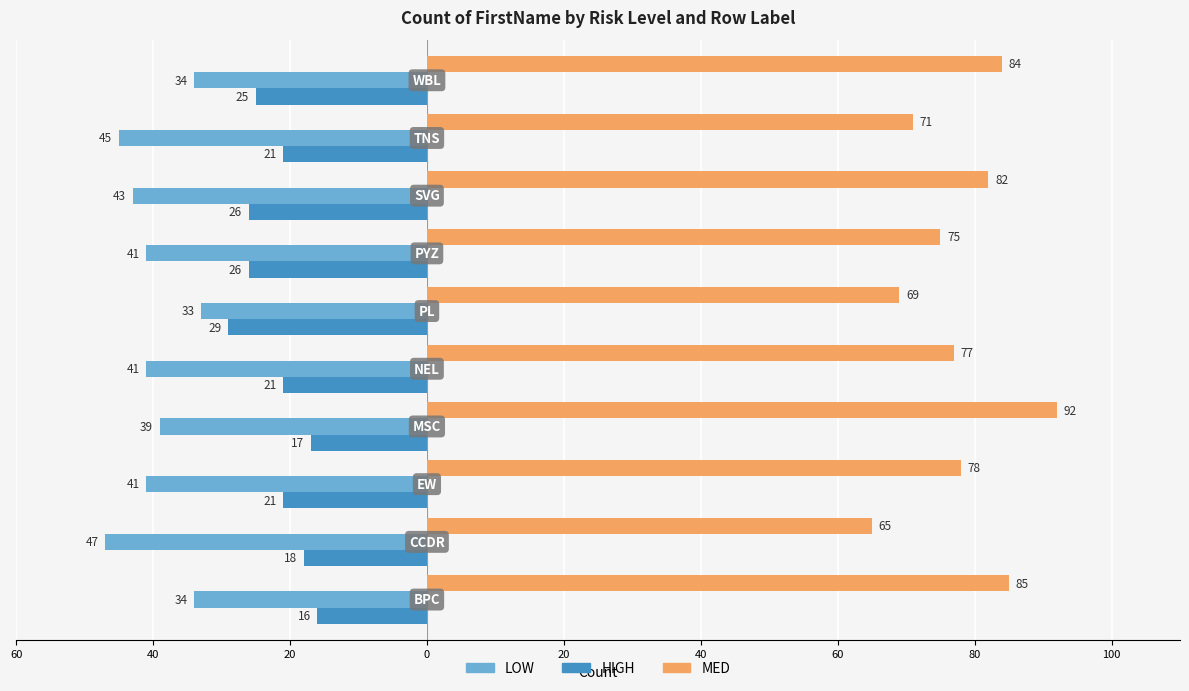

What are all the series names shown in the legend?

LOW, HIGH, MED